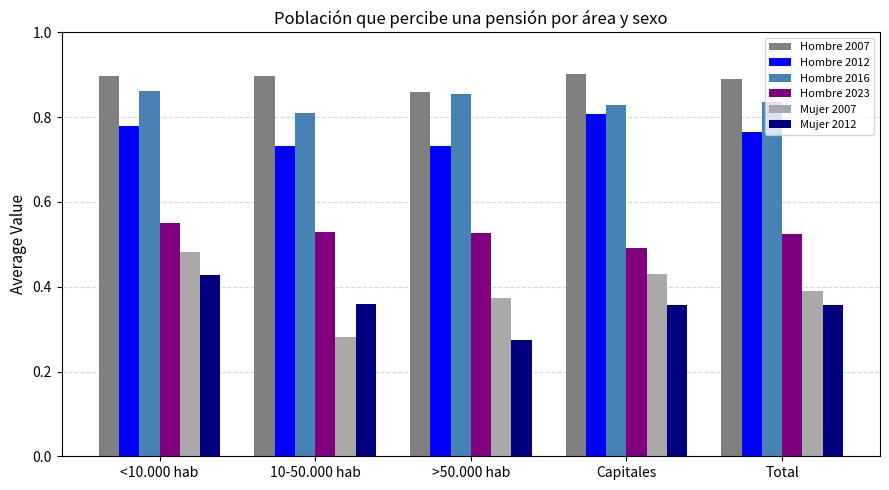

What is the sum of the Hombre 2023 values at Total and Capitales?

1.0